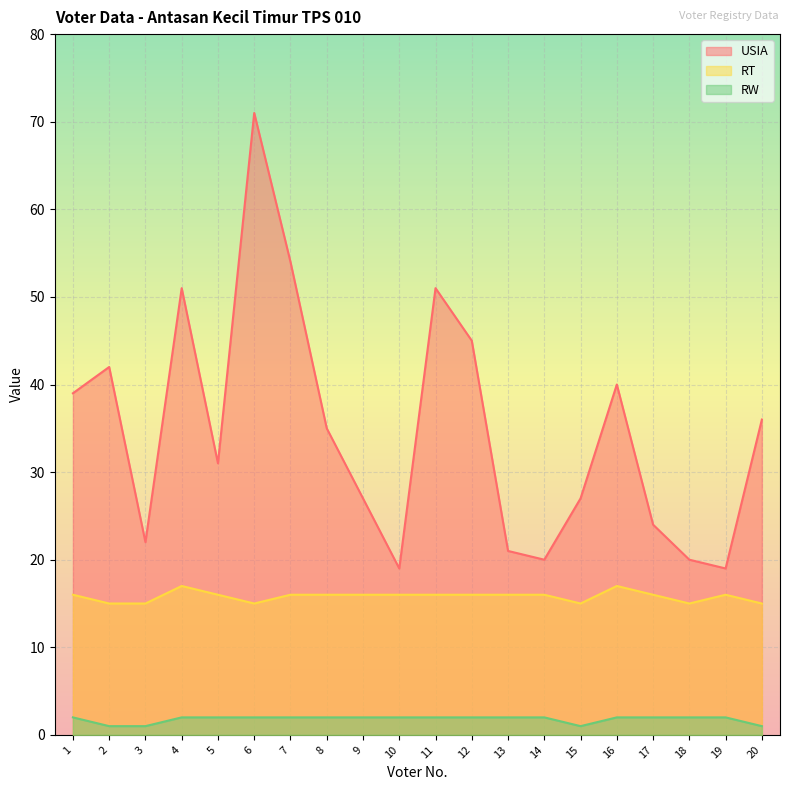

What is the approximate value of USIA at 5?

31